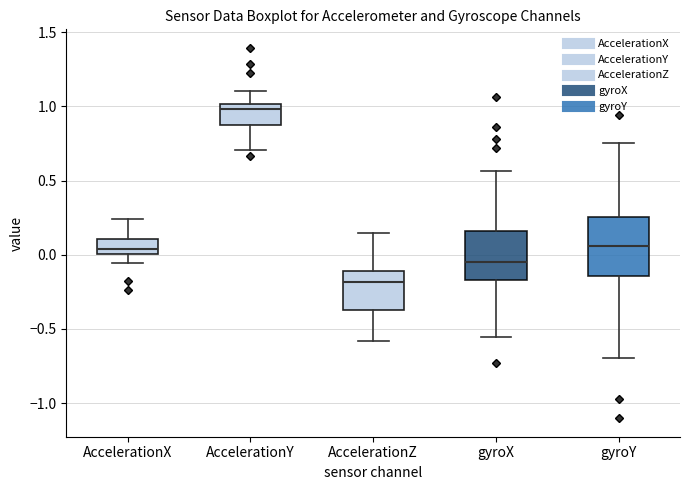

Which box is the tallest, from its lower edge to its upper edge?

gyroY